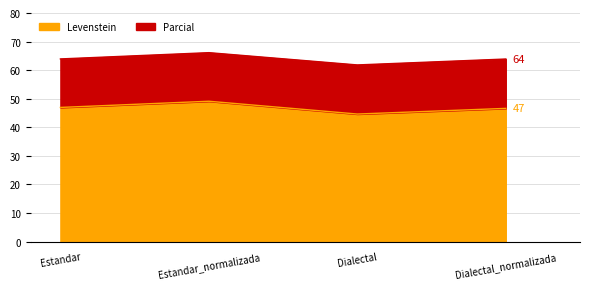

Reading left to right, transcribe all the data shown in this chart.

Levenstein: 46.9	49.1	44.6	46.6
Parcial: 63.9	66.1	61.8	63.9